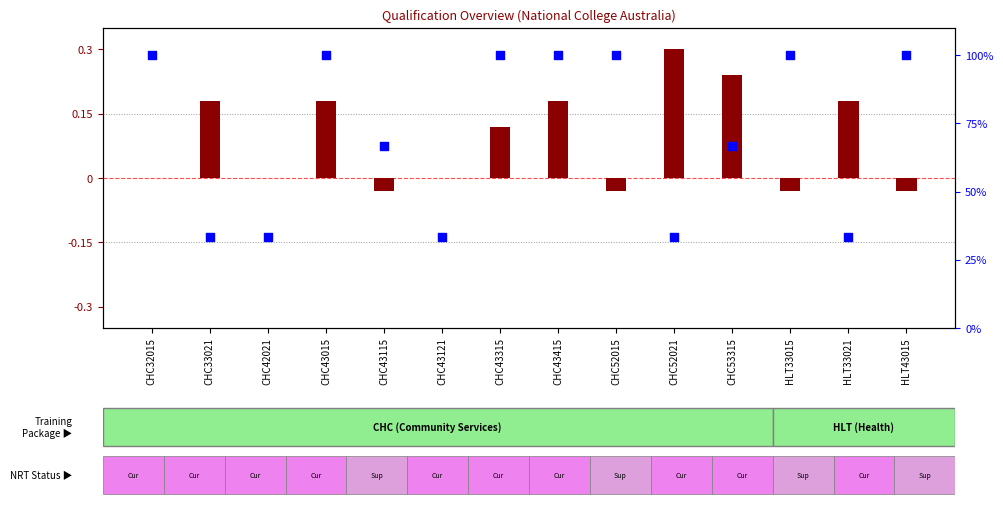

What is the total value across all series at HLT33015?

100.0